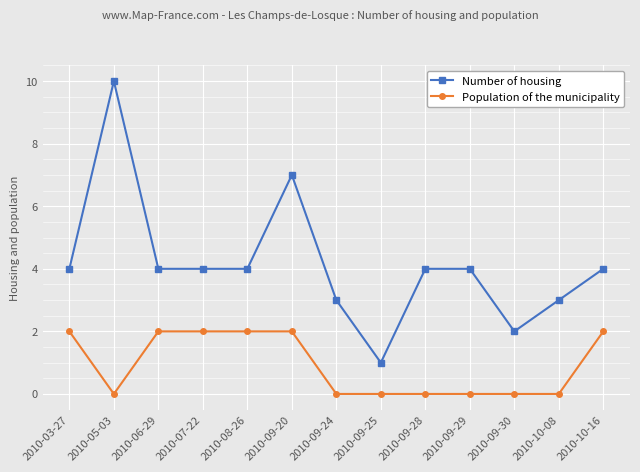

How many data points does each series have?

13